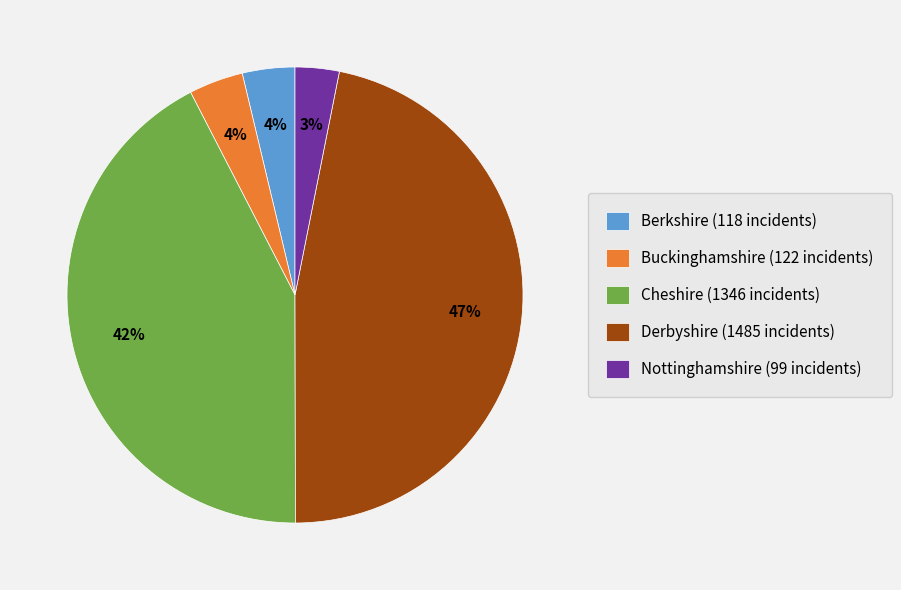

Does Cheshire account for over 50% of the chart?

No